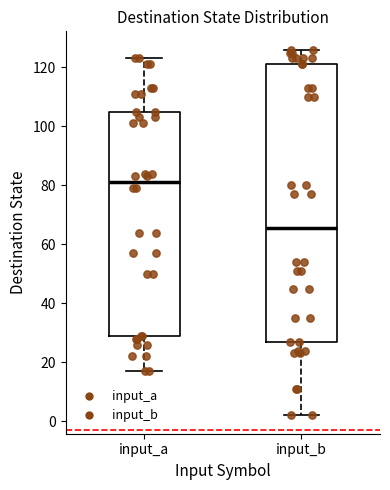

Comparing the boxes themselves (not the whiskers), which one is the tallest?

input_b